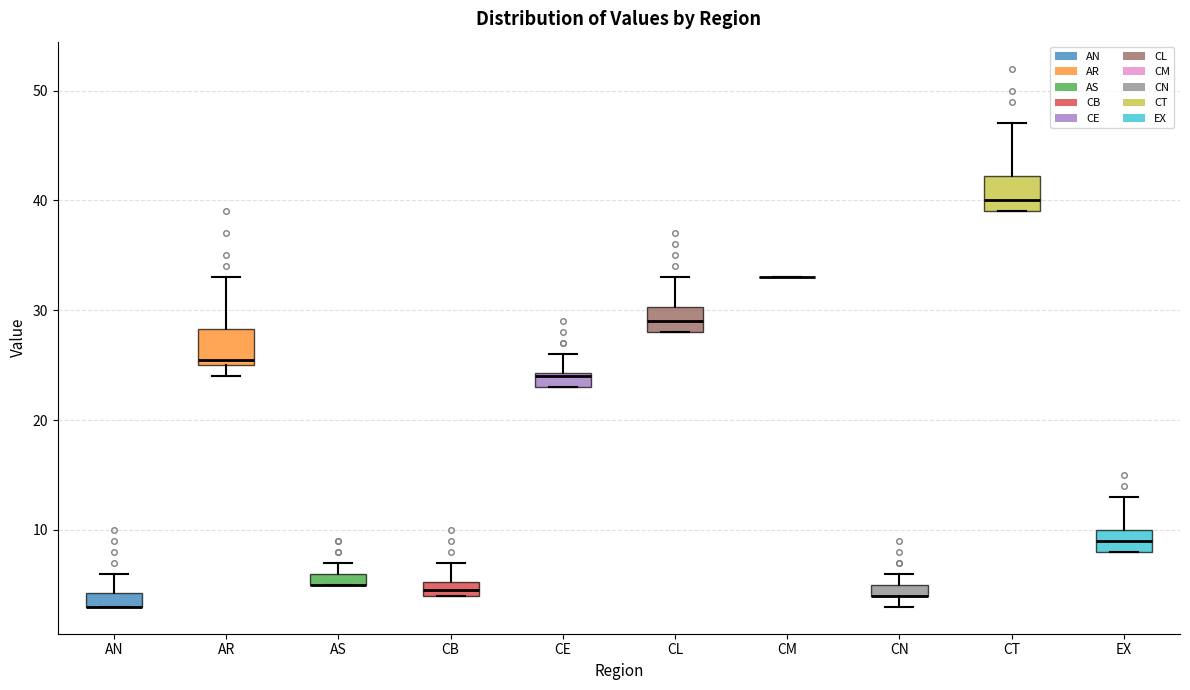

Where does the median line of the box for CT sit on the y-axis? The values are not printed on the chart, so give them approximately, as read against the axis.

40